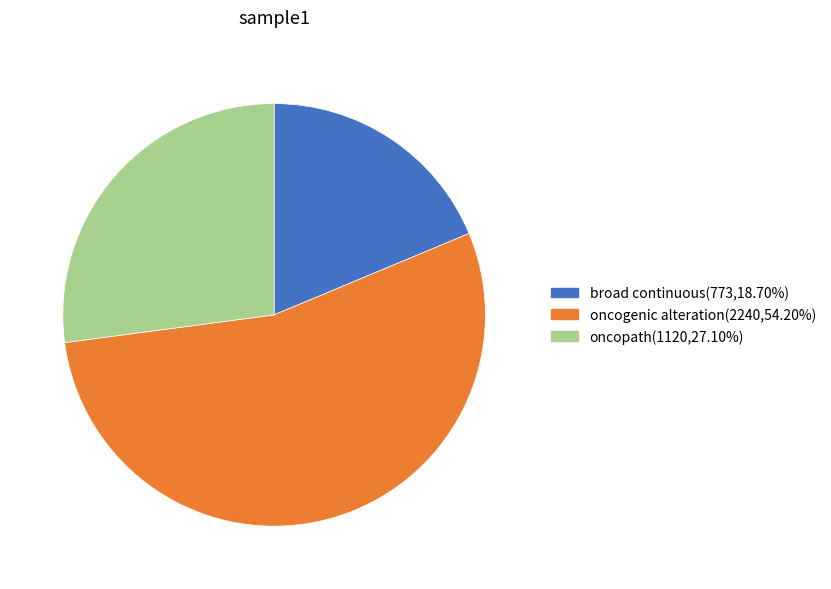

Is there a majority slice in this chart?

Yes